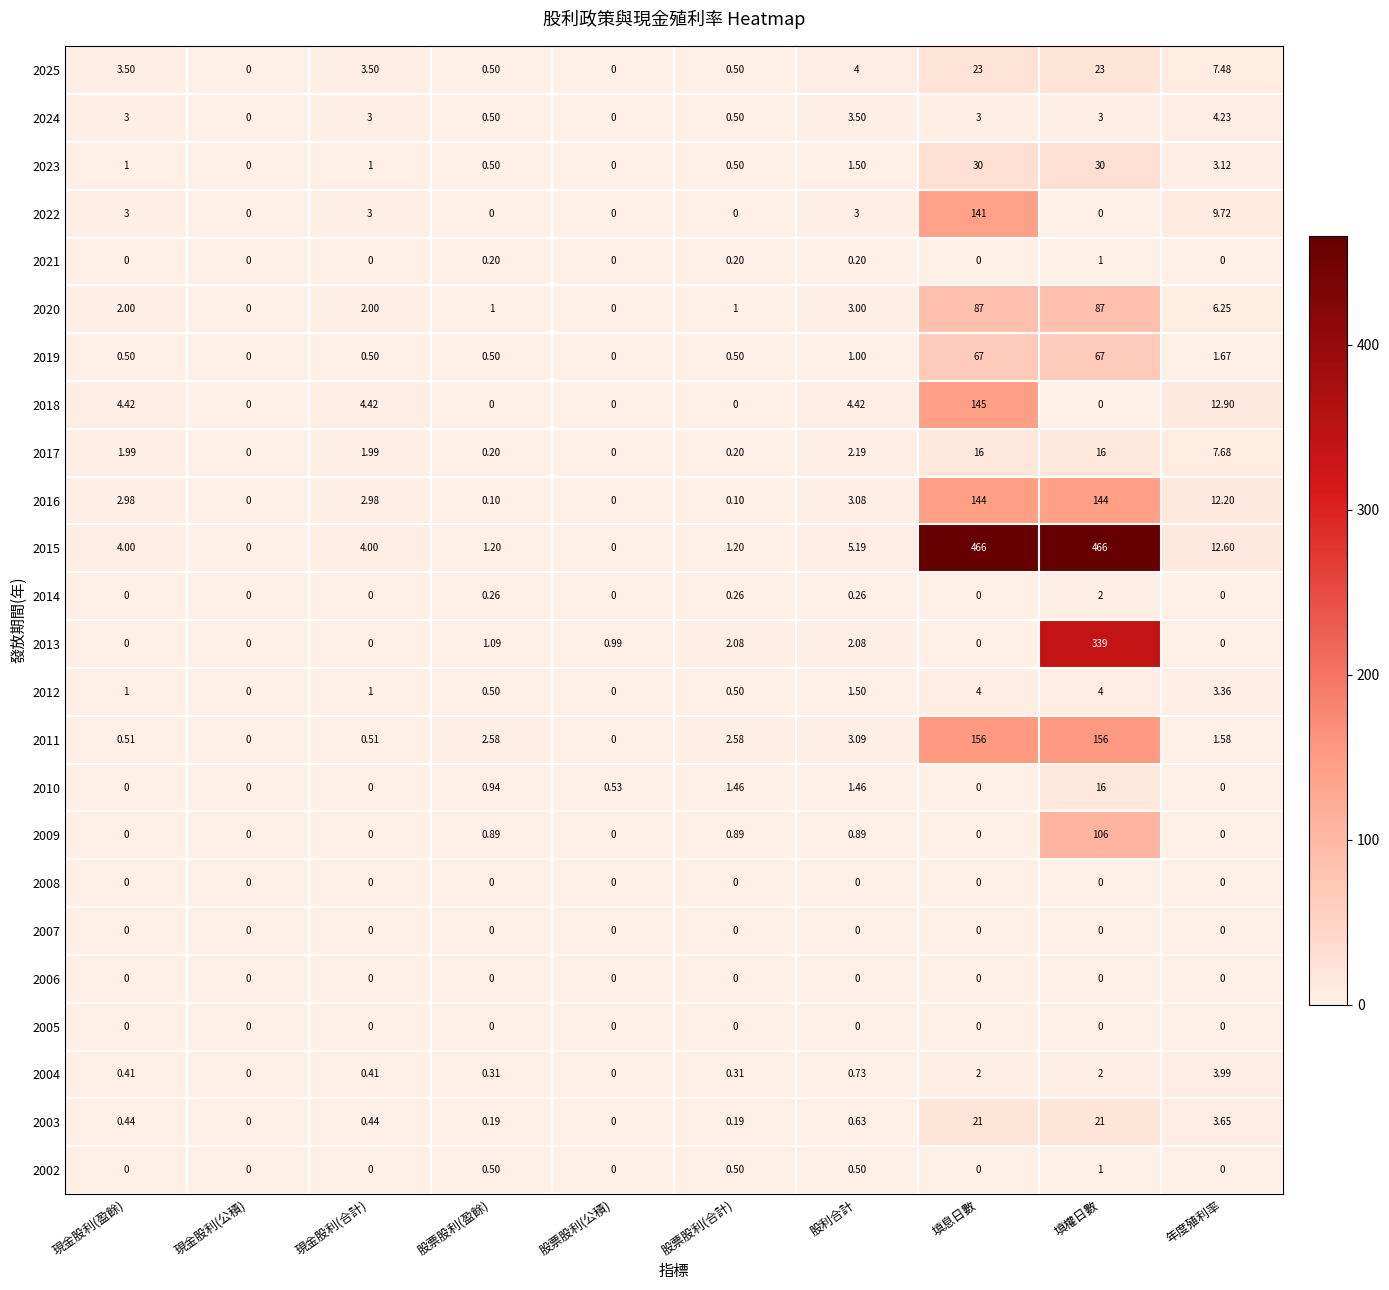

Which series has the largest range (max minus min)?

2015